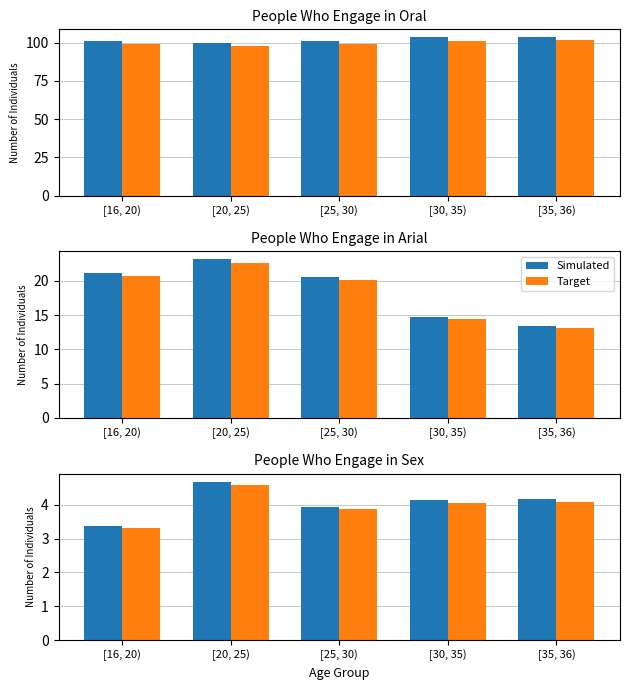

At which label does Simulated reach its minimum?

[16, 20)